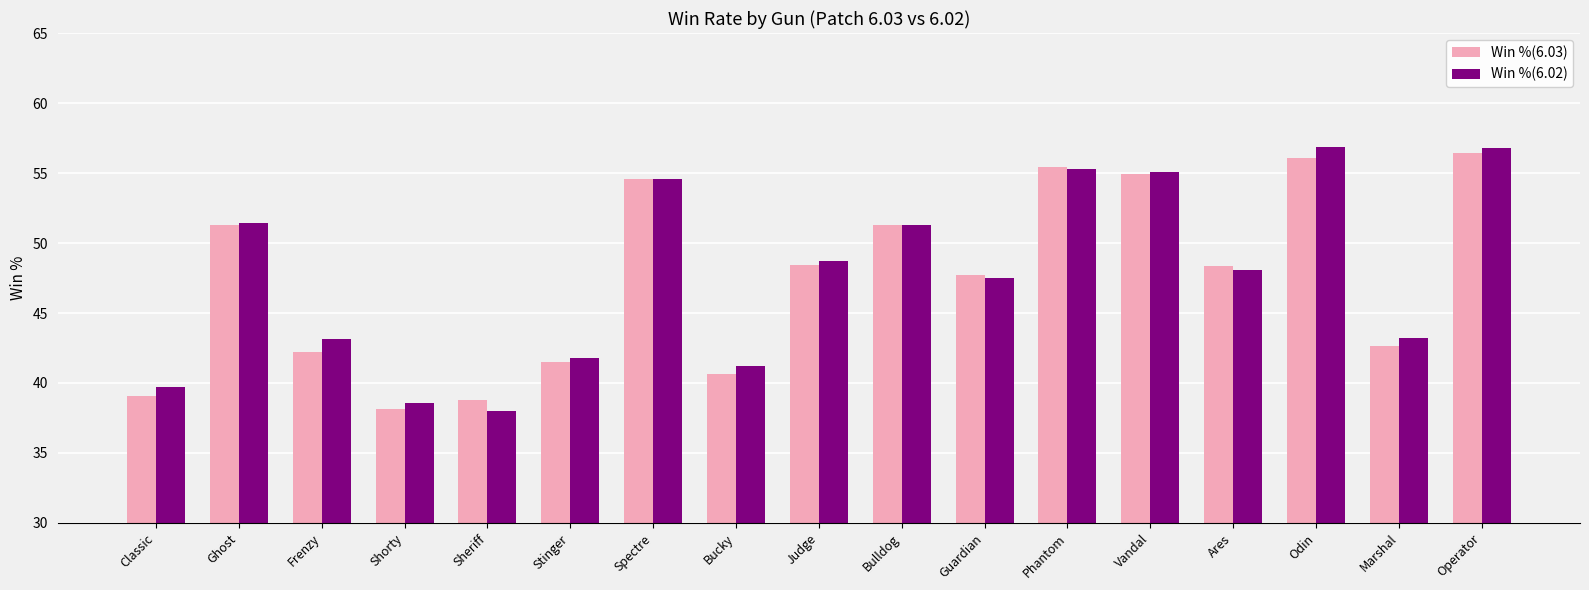

What is the sum of the Win %(6.03) values at Phantom and Frenzy?

97.6